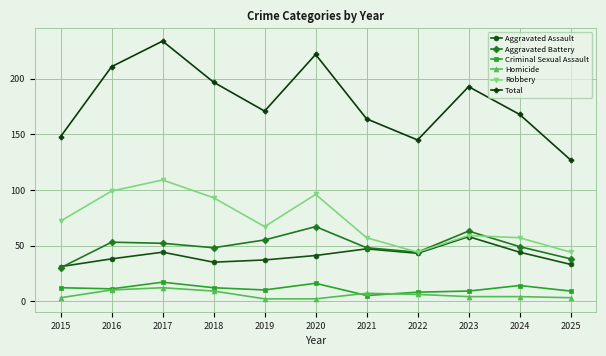

What are all the series names shown in the legend?

Aggravated Assault, Aggravated Battery, Criminal Sexual Assault, Homicide, Robbery, Total